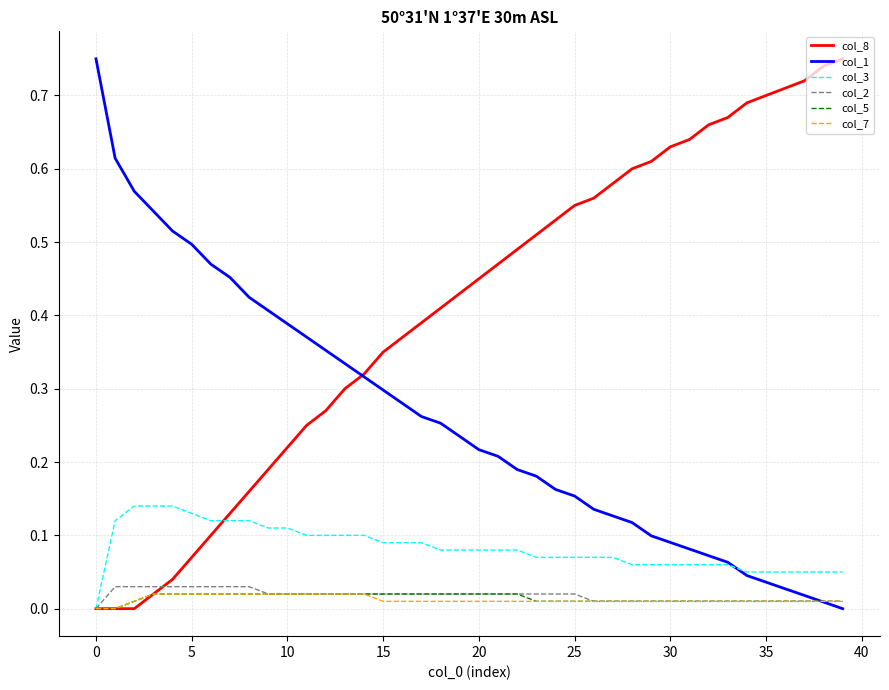

Which series has the largest total across all categories?

col_8